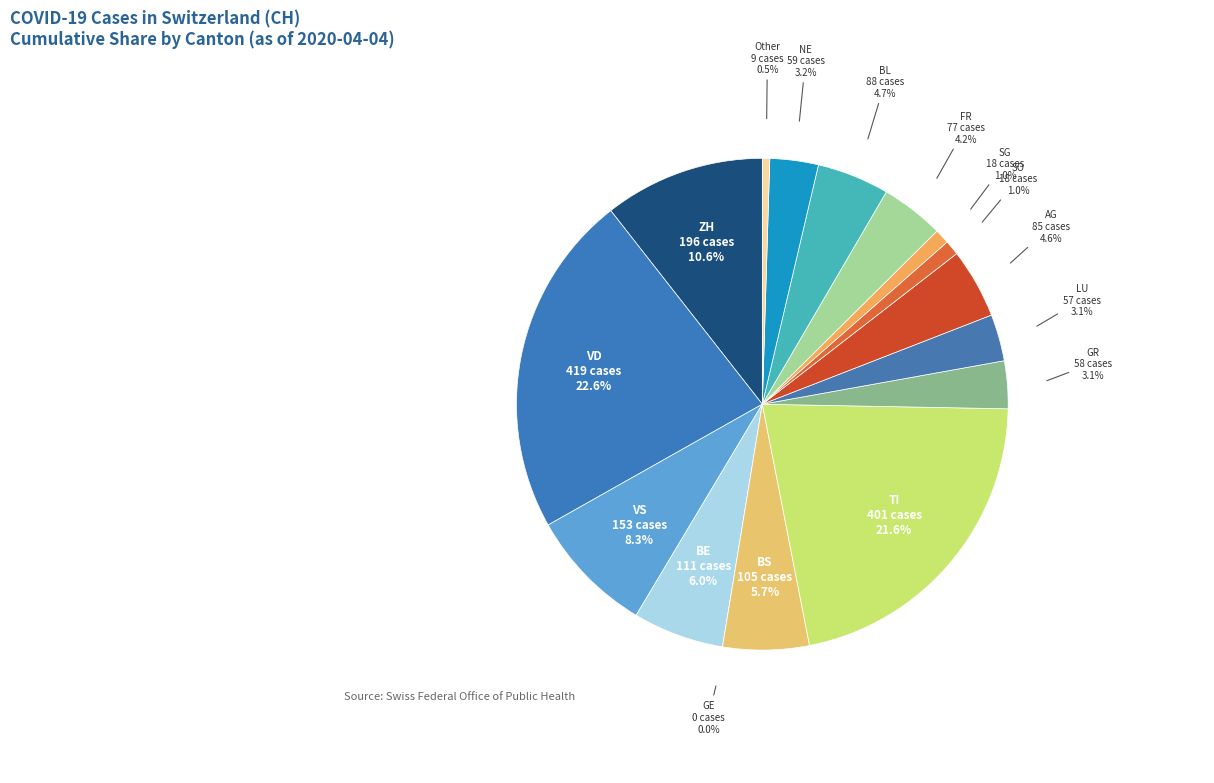

Does 2020-03-31 represent more than half of the total?

No